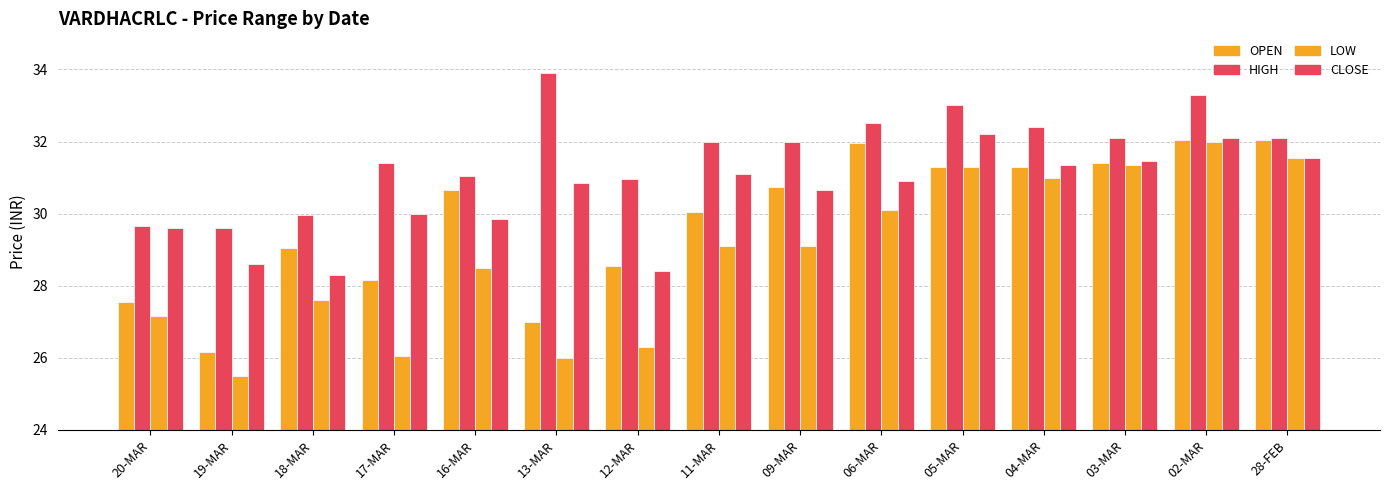

True or false: LOW has a value of 38.1 at 18-MAR.

False